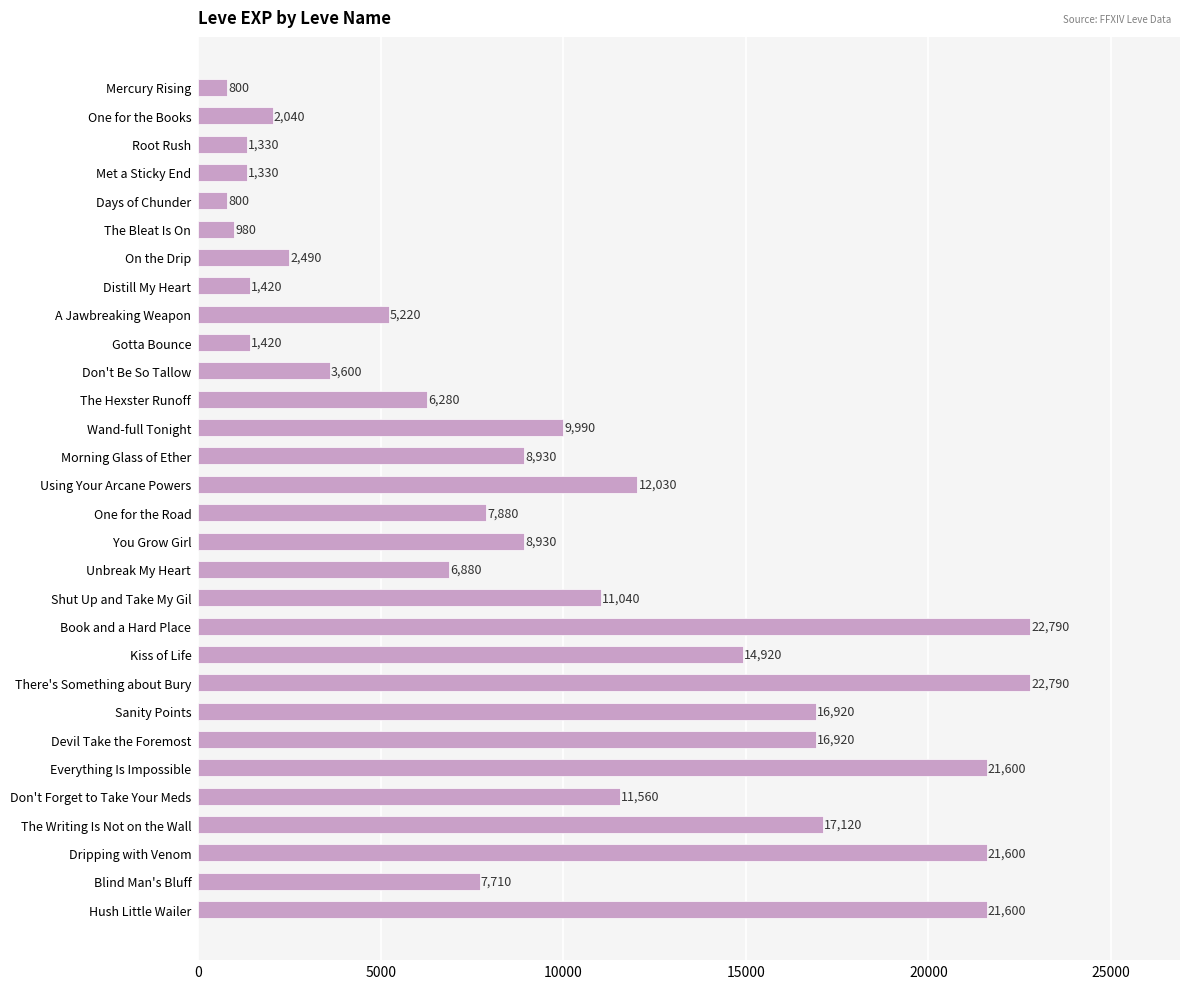

What is the difference between the maximum and second lowest values?

21990